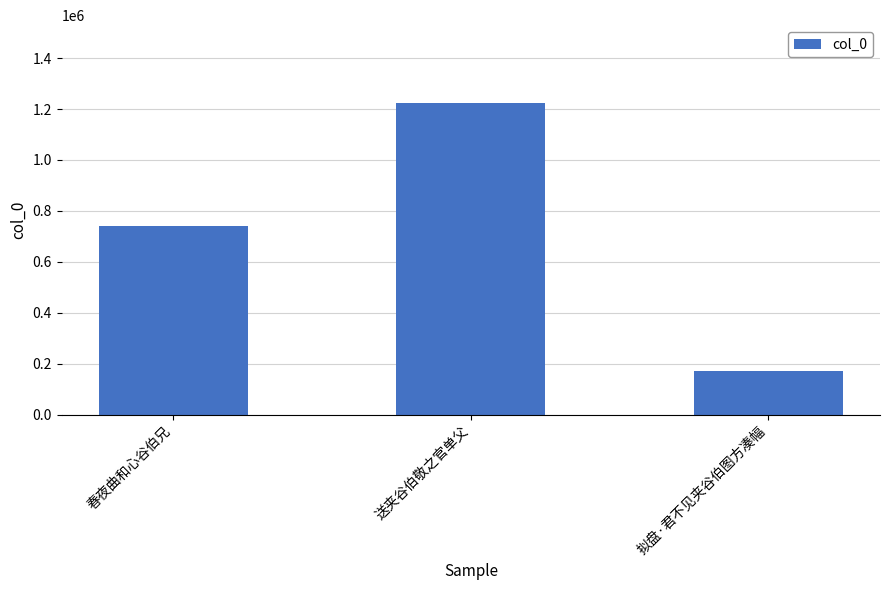

True or false: the data shows 171490 at 拟盘·君不见夹谷伯图方凑幅.

True